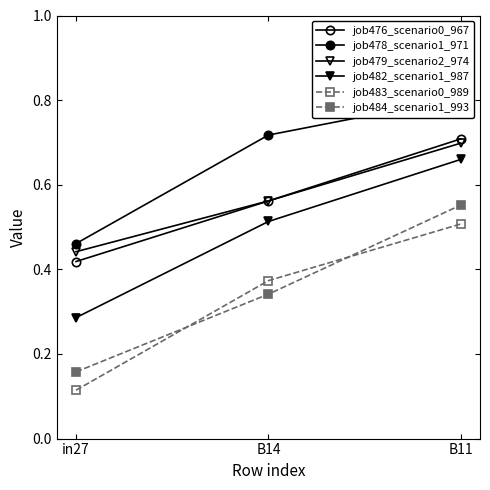

What is the total value across all series at in27?

1.9